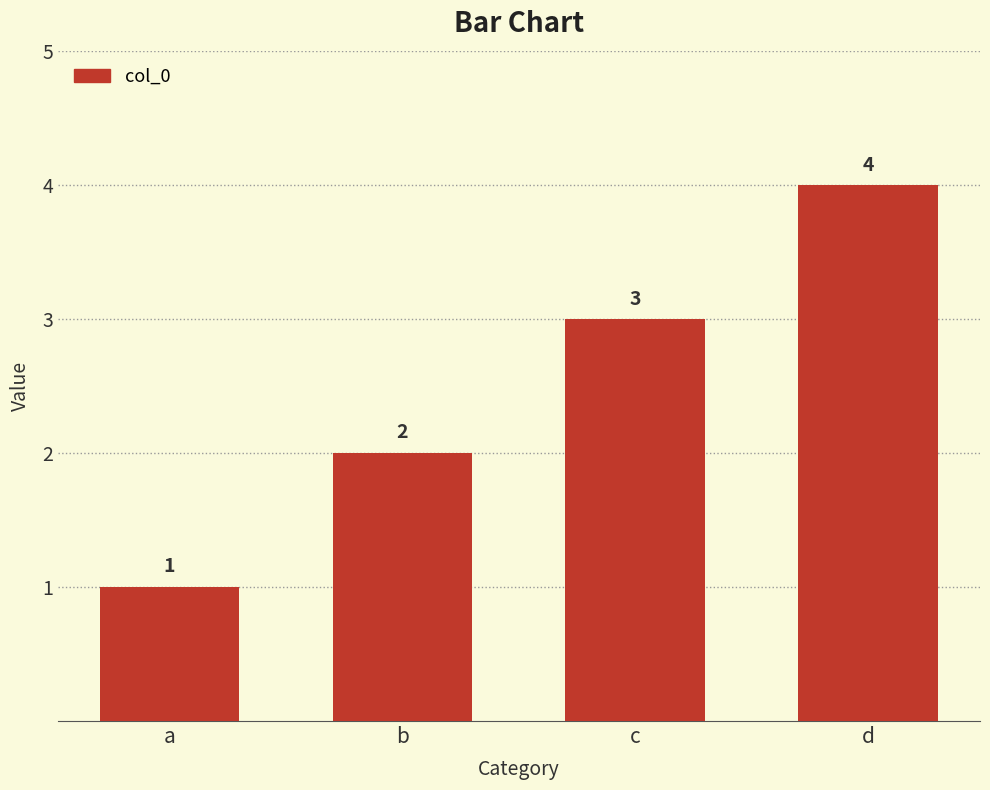

What is the sum of the values at d and b?

6